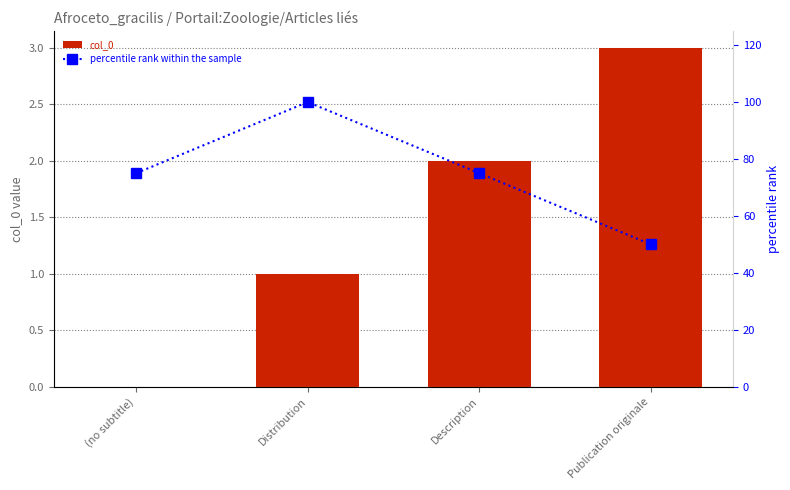

What is the label of the 2nd bar from the left?

Distribution